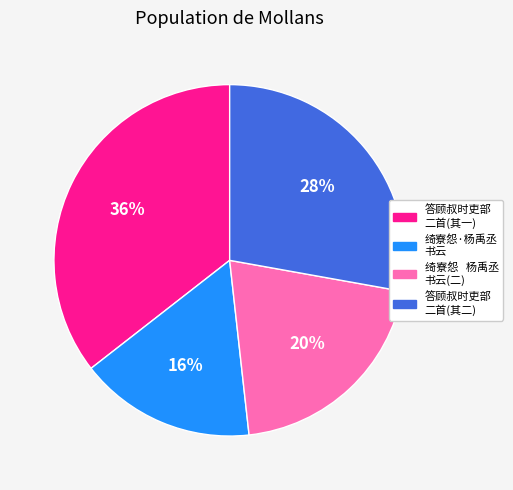

Does any single category account for the majority?

No